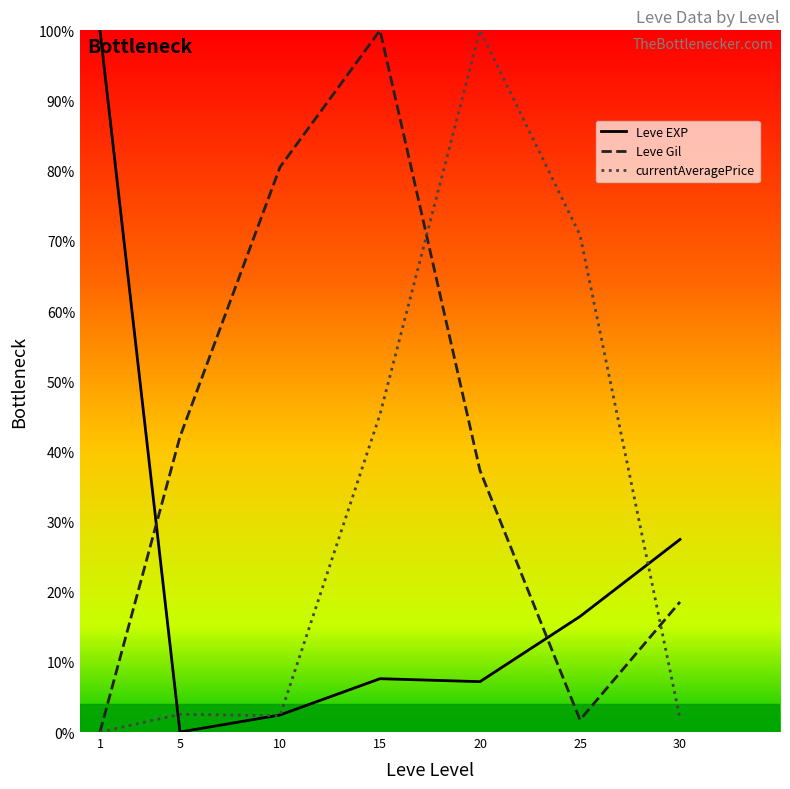

What is the value of the currentAveragePrice point at the 6th from the left?

0.7